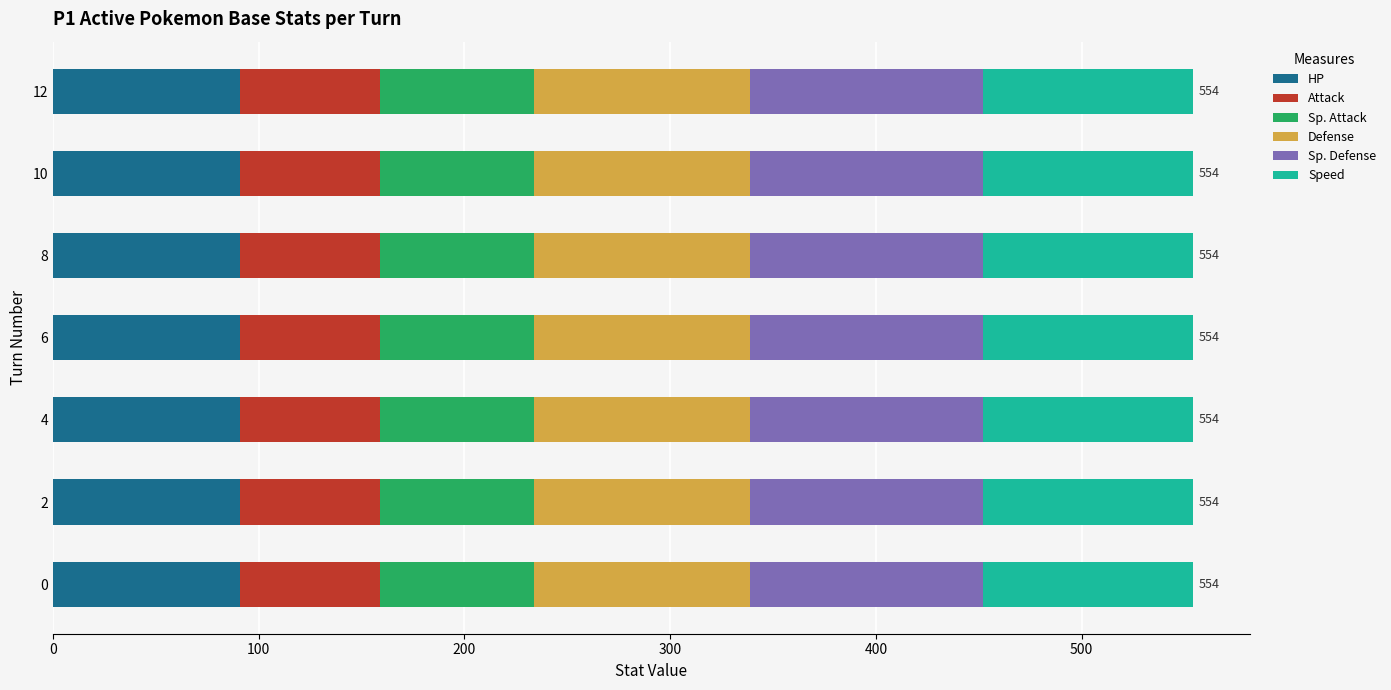

Is it true that HP equals 91 at 12?

True